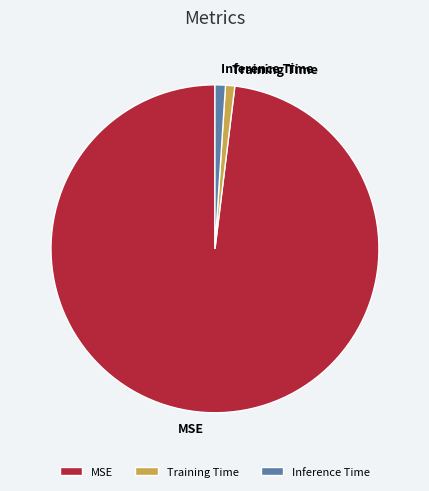

How many slices are in this pie chart?

3